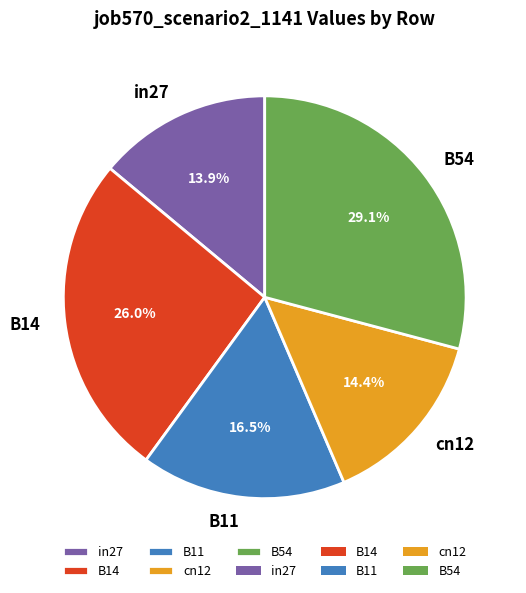

What is the largest slice in the pie chart?

B54